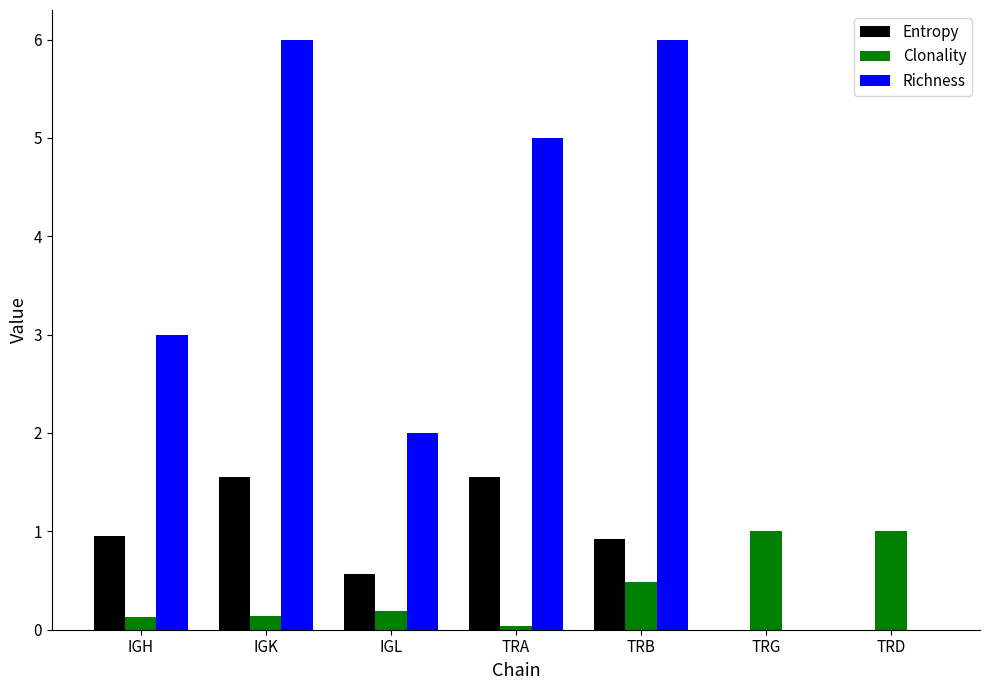

How many groups of bars are there?

7